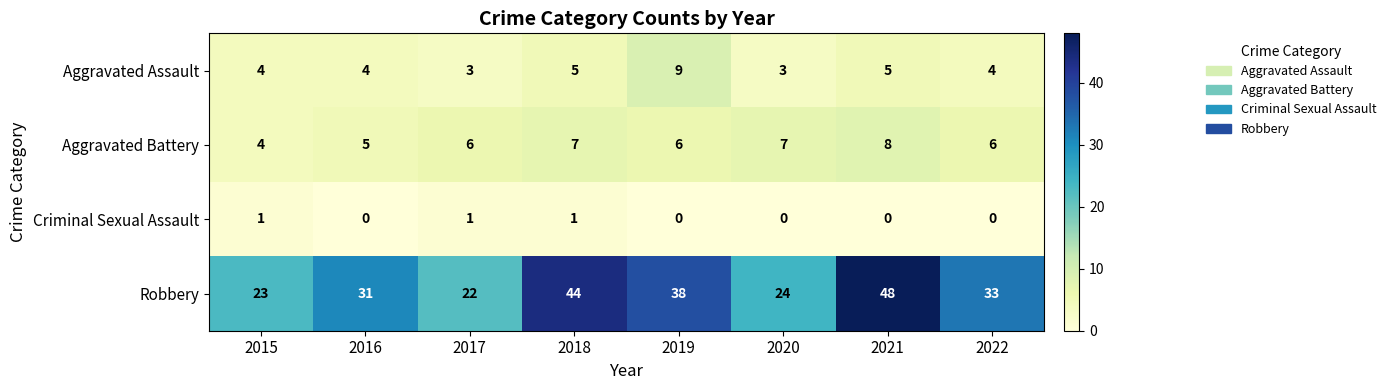

The value of Robbery at 2017 is 34. True or false?

False